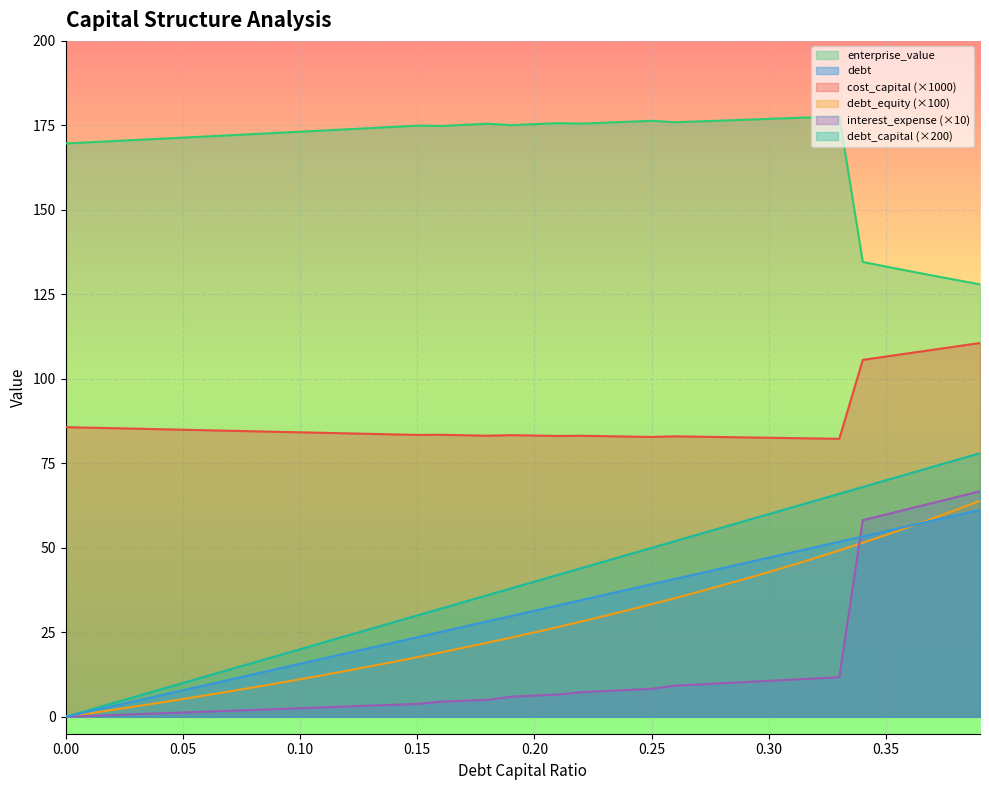

What is the sum of the debt_capital values at 0.34 and 0.16?

78.5